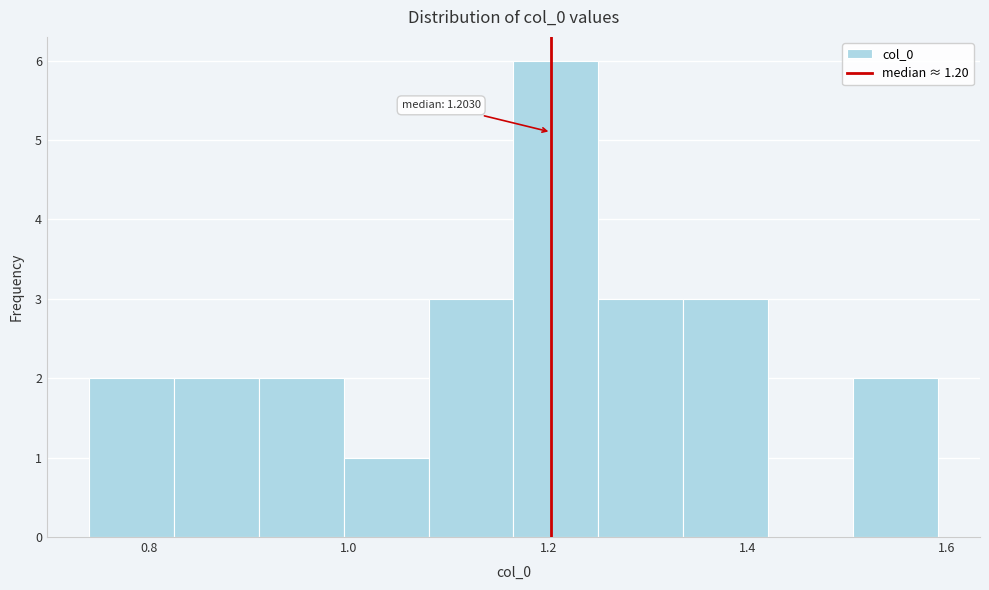

Which range on the x-axis has the tallest bar?

1.16 to 1.26